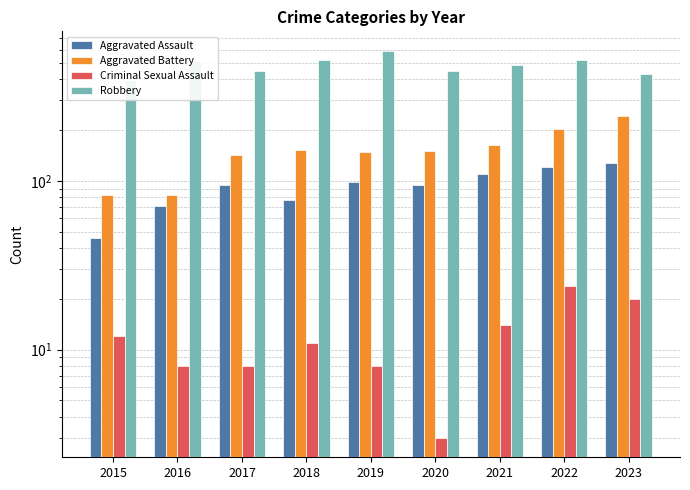

Which has a higher value, 2020 or 2019?

2019